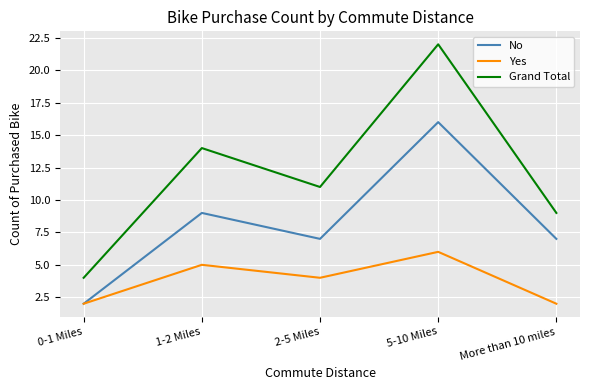

Which series has the largest range (max minus min)?

Grand Total